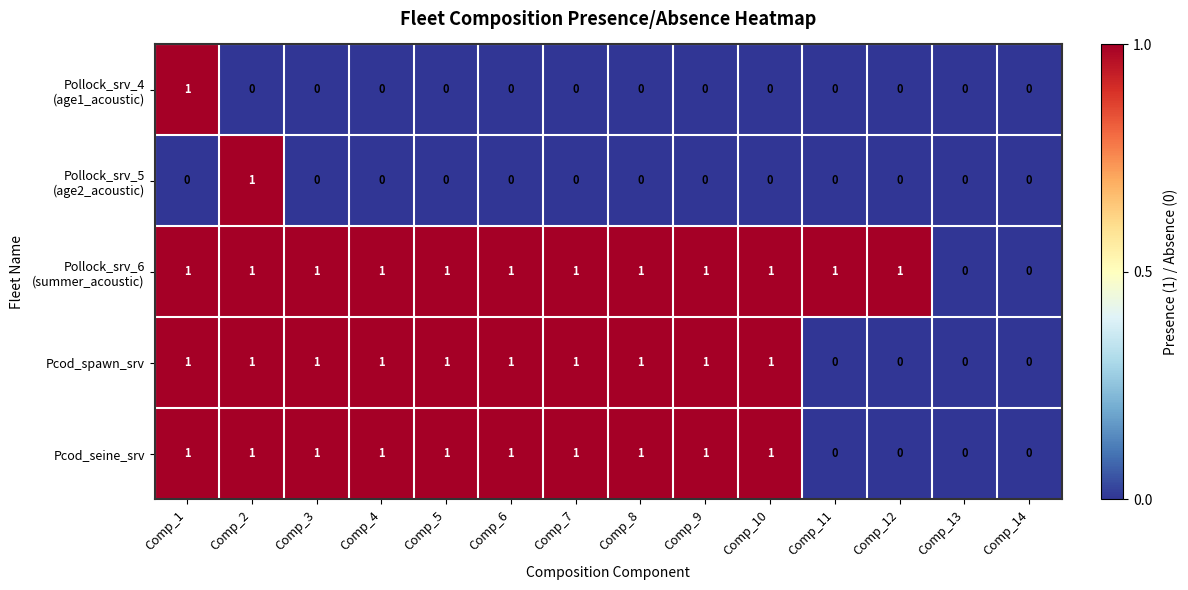

Count the Pcod_seine_srv values in the range 0 to 1.

14